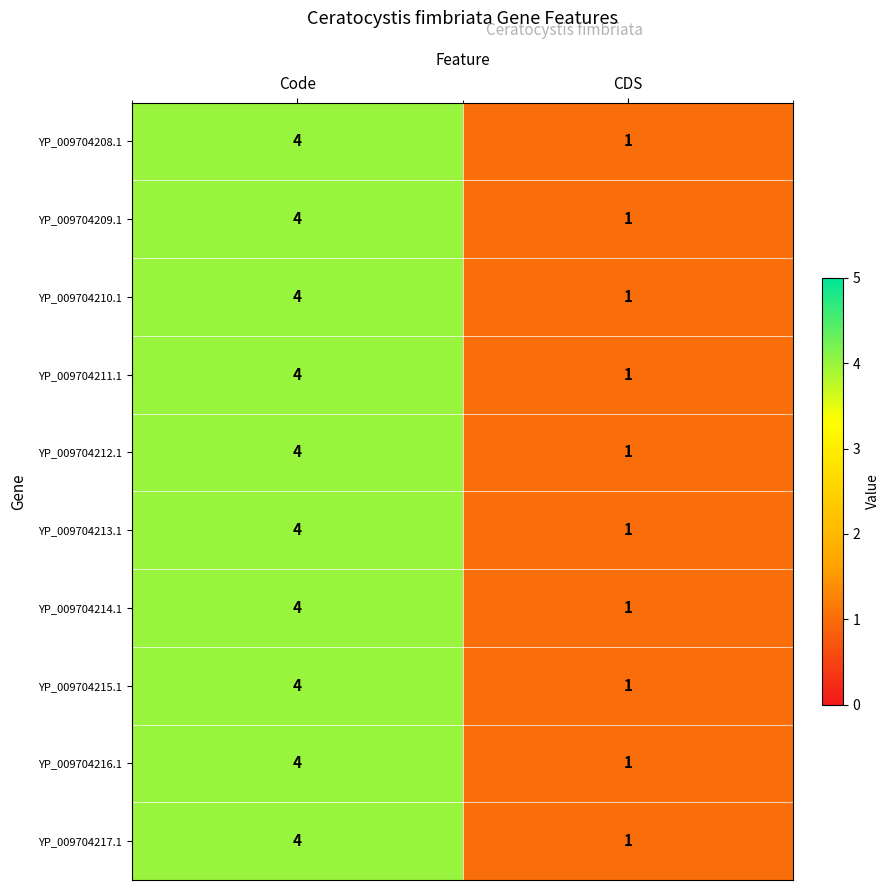

What is the approximate value of YP_009704213.1 at Code?

4